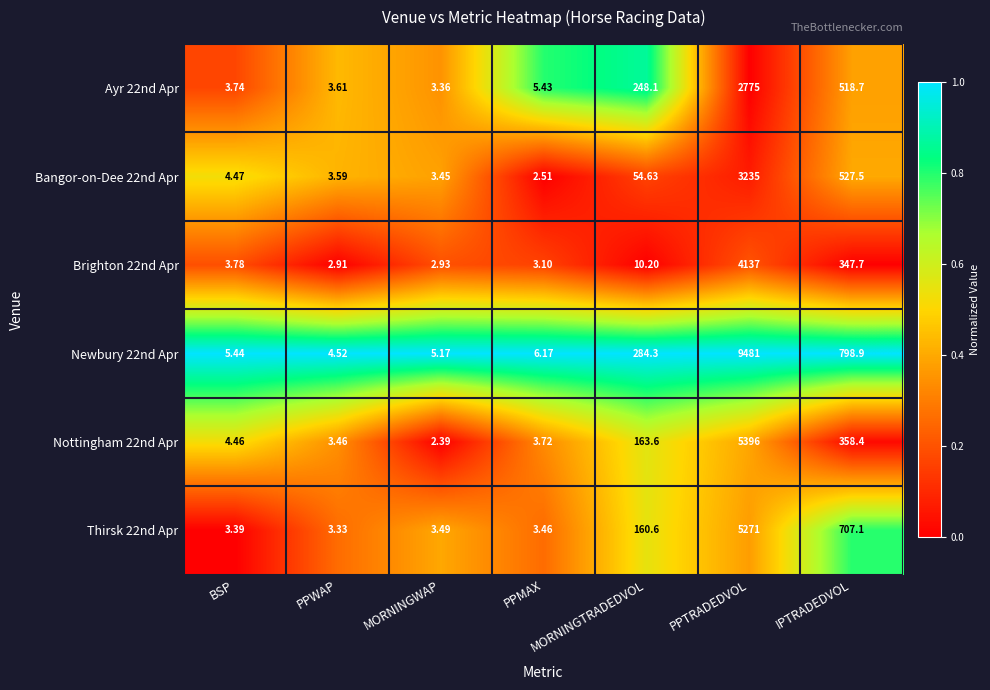

Where is Brighton 22nd Apr nearest to the value 2069?

IPTRADEDVOL